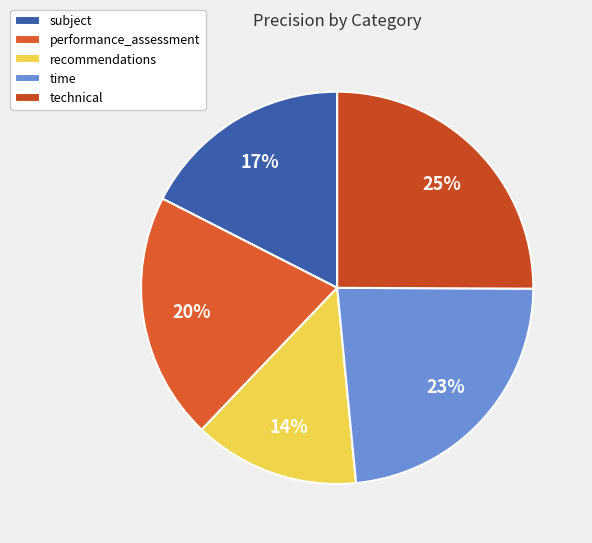

Count the number of slices in the pie.

5